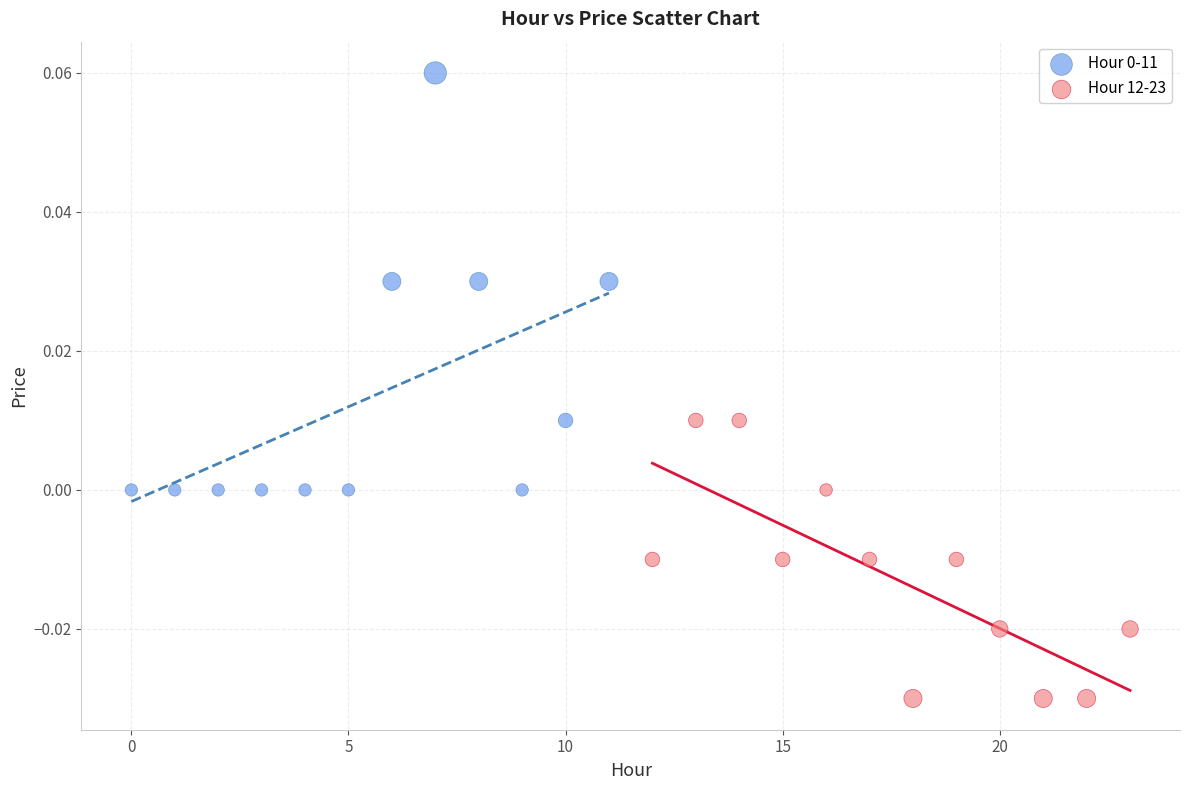

Which series reaches the minimum Y coordinate?

Hour 12-23